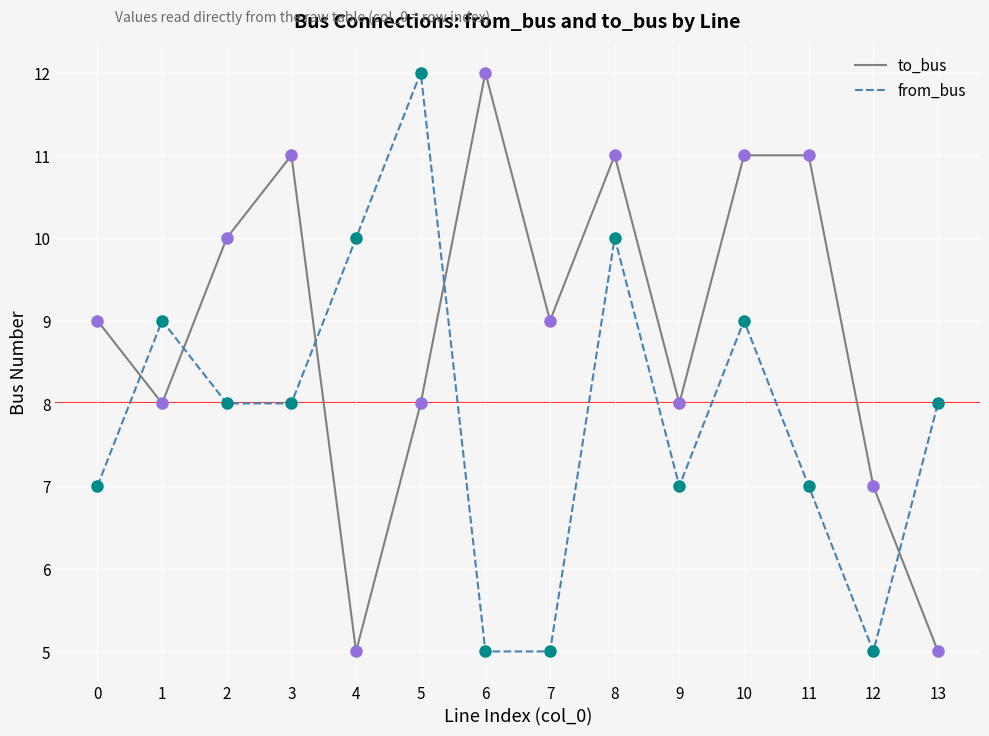

Where do from_bus and to_bus first cross each other?

0 and 1